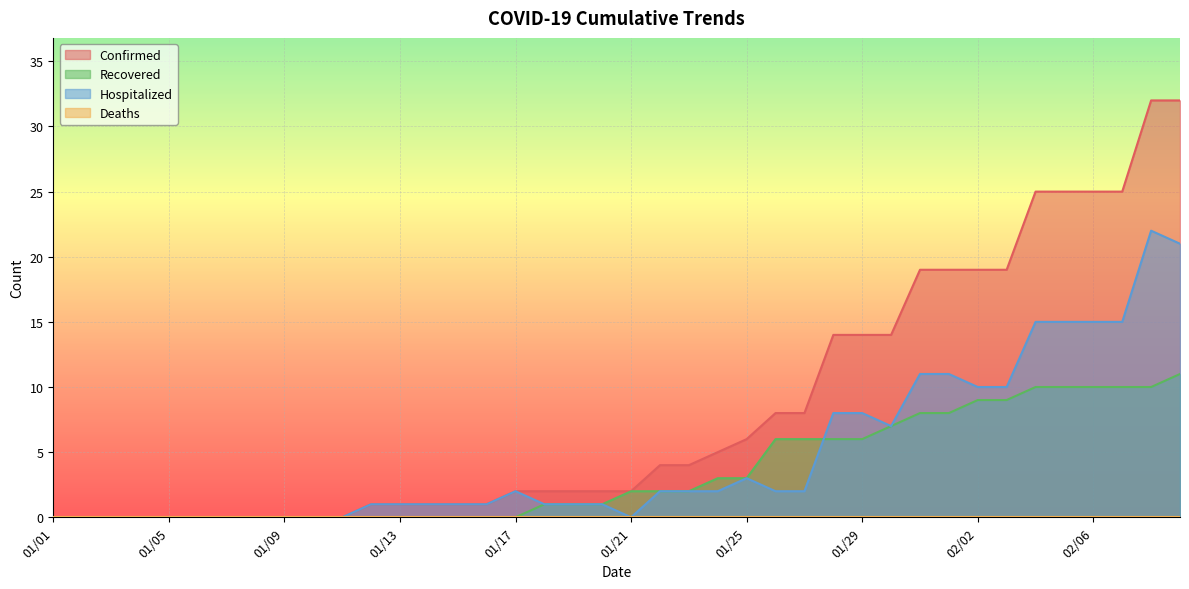

Which label corresponds to the smallest value in the chart?

01/01